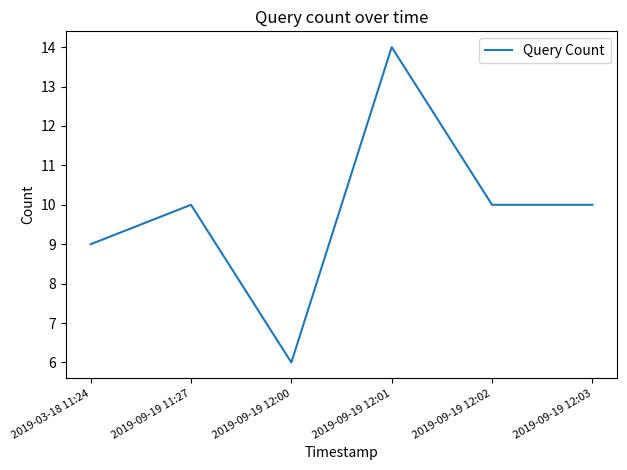

Is this an area chart (filled region under the line)?

No